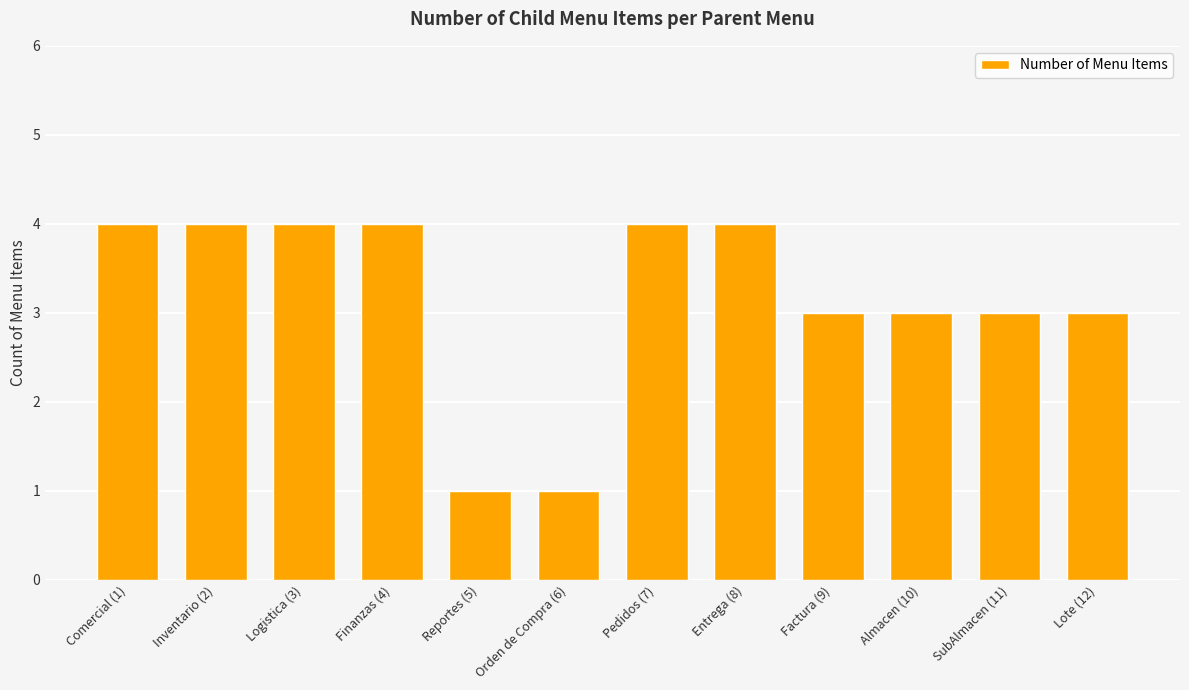

Is it true that the value at Almacen (10) is 3?

True